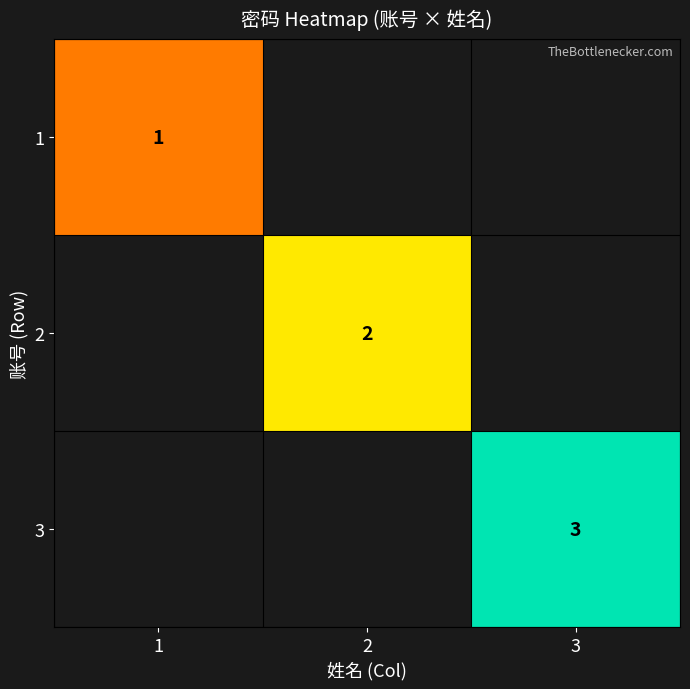

The value of 2 at 2 is 3. True or false?

False